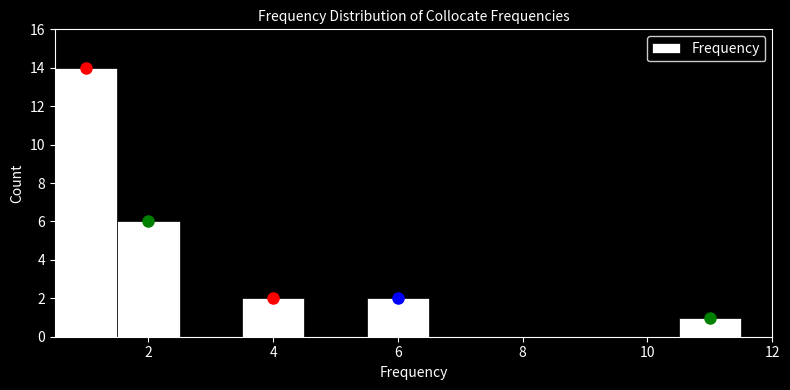

Reading left to right, transcribe this chart: for each bar, give the range it covers on the x-axis and its height. Neither the bar edges nor the heights are printed on the chart, so give them approximately, as read against the axes.

0.5 to 1.5: 14
1.5 to 2.5: 6
2.5 to 3.5: 0
3.5 to 4.5: 2
4.5 to 5.5: 0
5.5 to 6.5: 2
6.5 to 7.5: 0
7.5 to 8.5: 0
8.5 to 9.5: 0
9.5 to 10.5: 0
10.5 to 11.5: 1